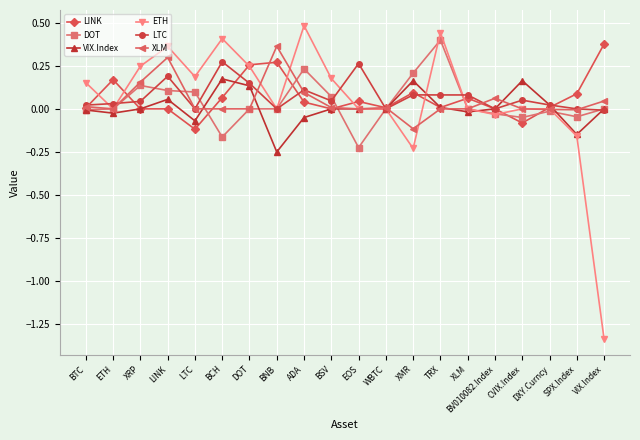

At which category does XLM reach its first local peak?

LINK